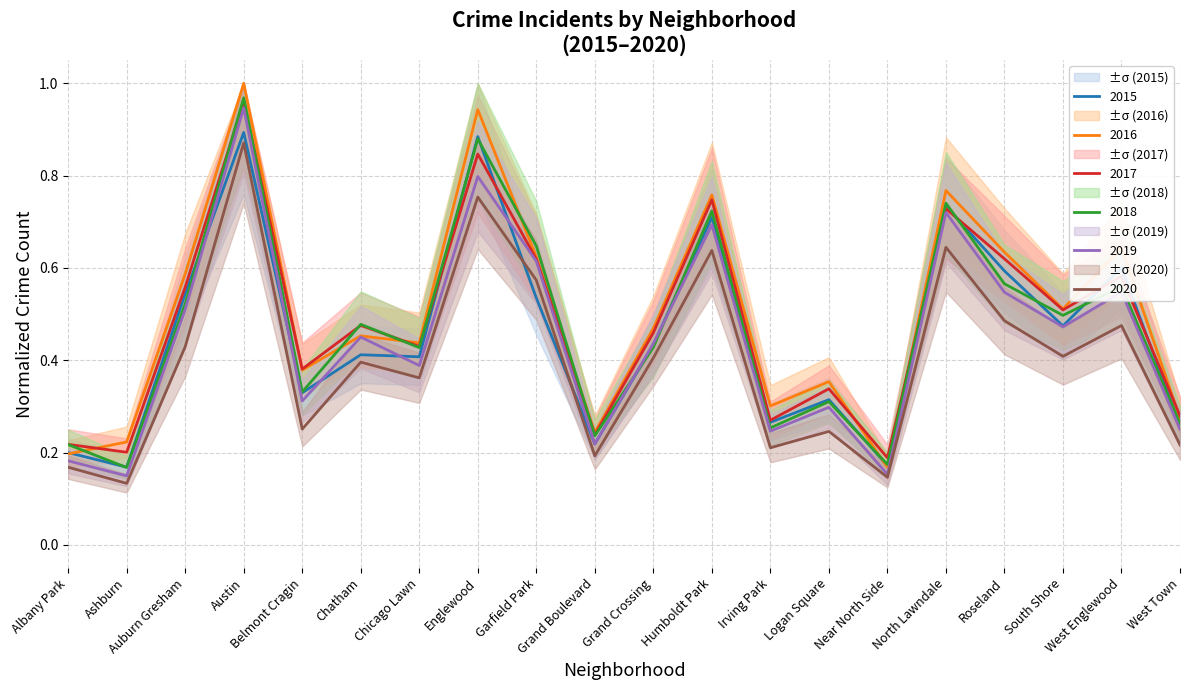

At Logan Square, list the series in order from largest to smallest.

2016, 2017, 2015, 2018, 2019, 2020